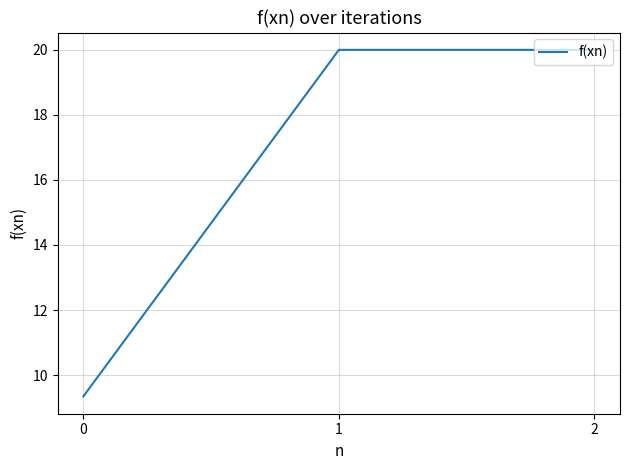

What is the minimum value shown in the chart?

9.3